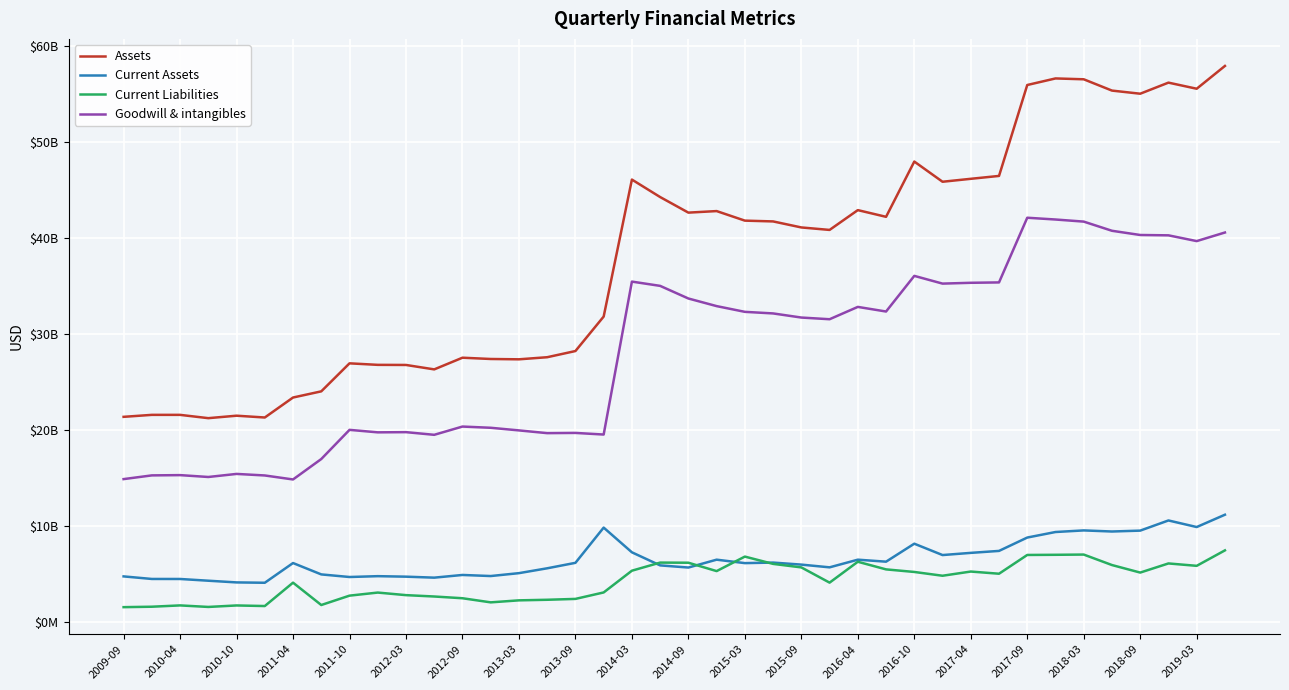

At which category does Current Liabilities reach its first local peak?

2010-04